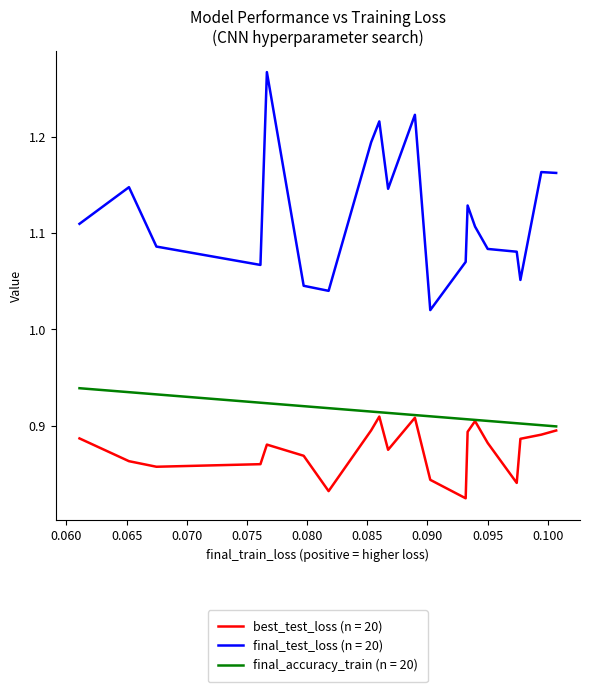

Which series has the widest spread of values?

final_test_loss (n = 20)